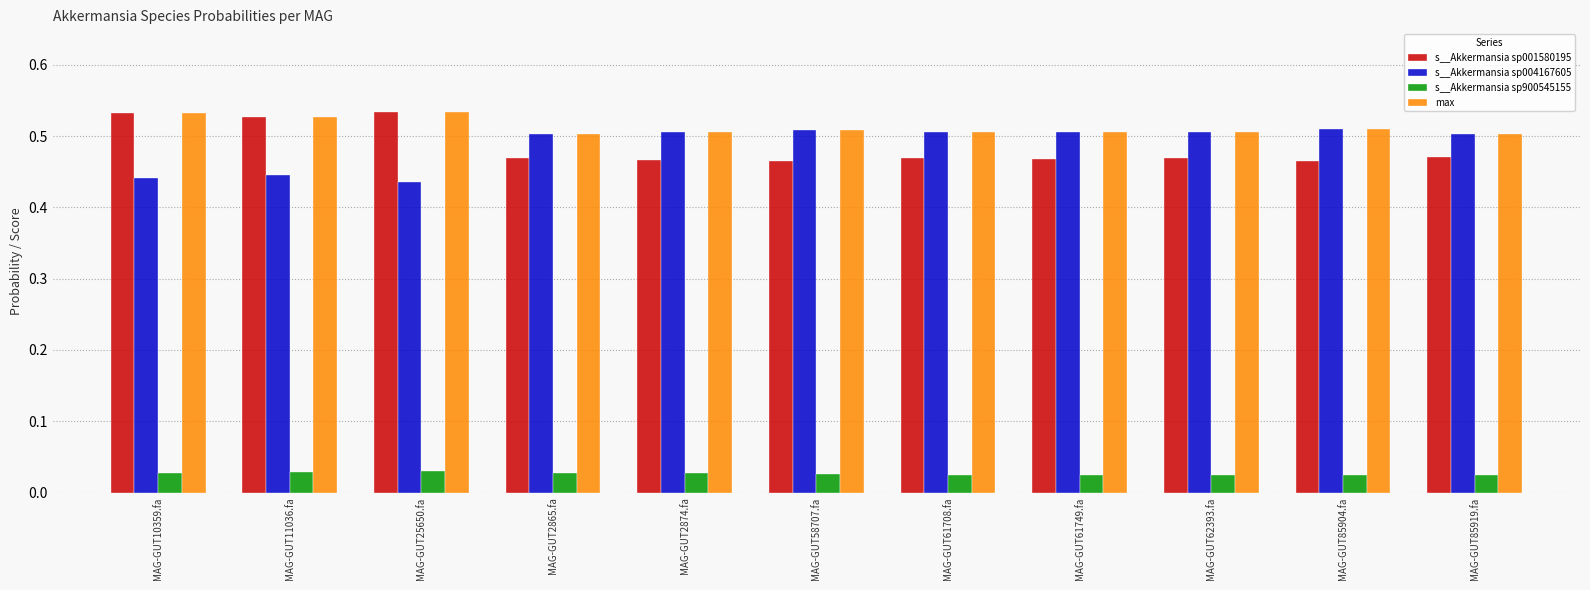

What is the label of the 10th bar from the left?

MAG-GUT85904.fa